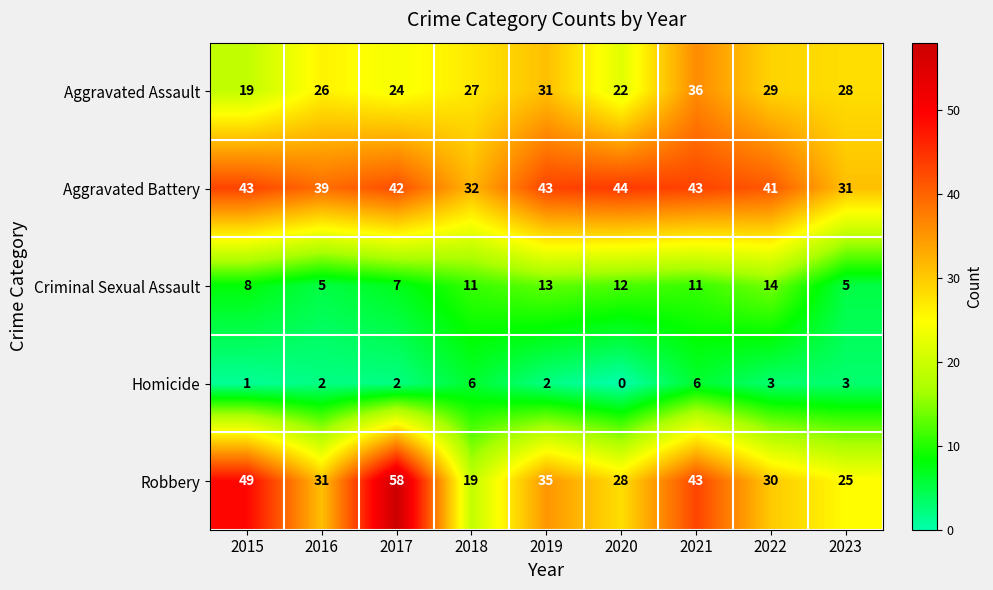

Count the Homicide values in the range 2 to 3.

5